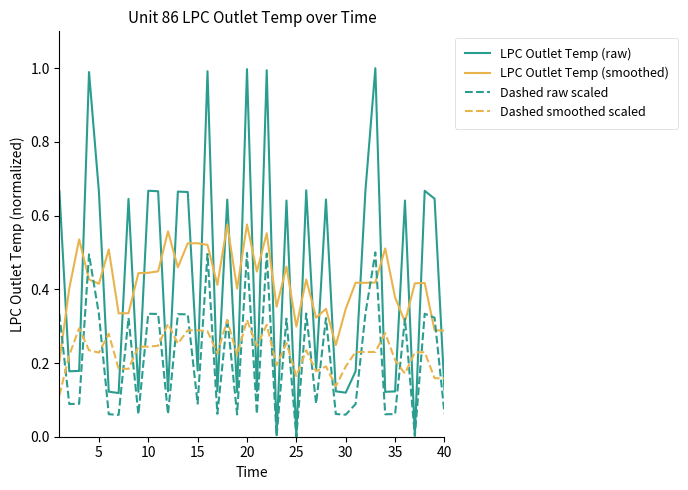

Which series has the widest spread of values?

LPC Outlet Temp (raw)